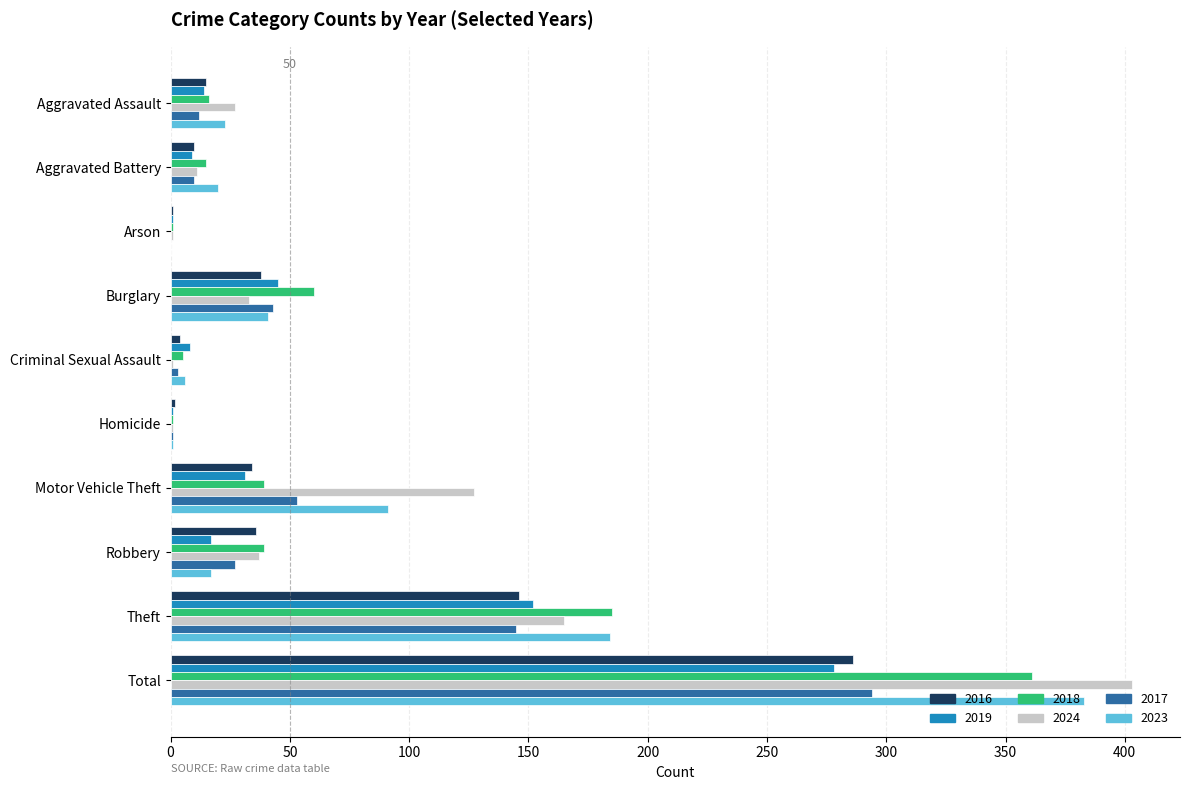

At which category is the sum across all series the highest?

Total